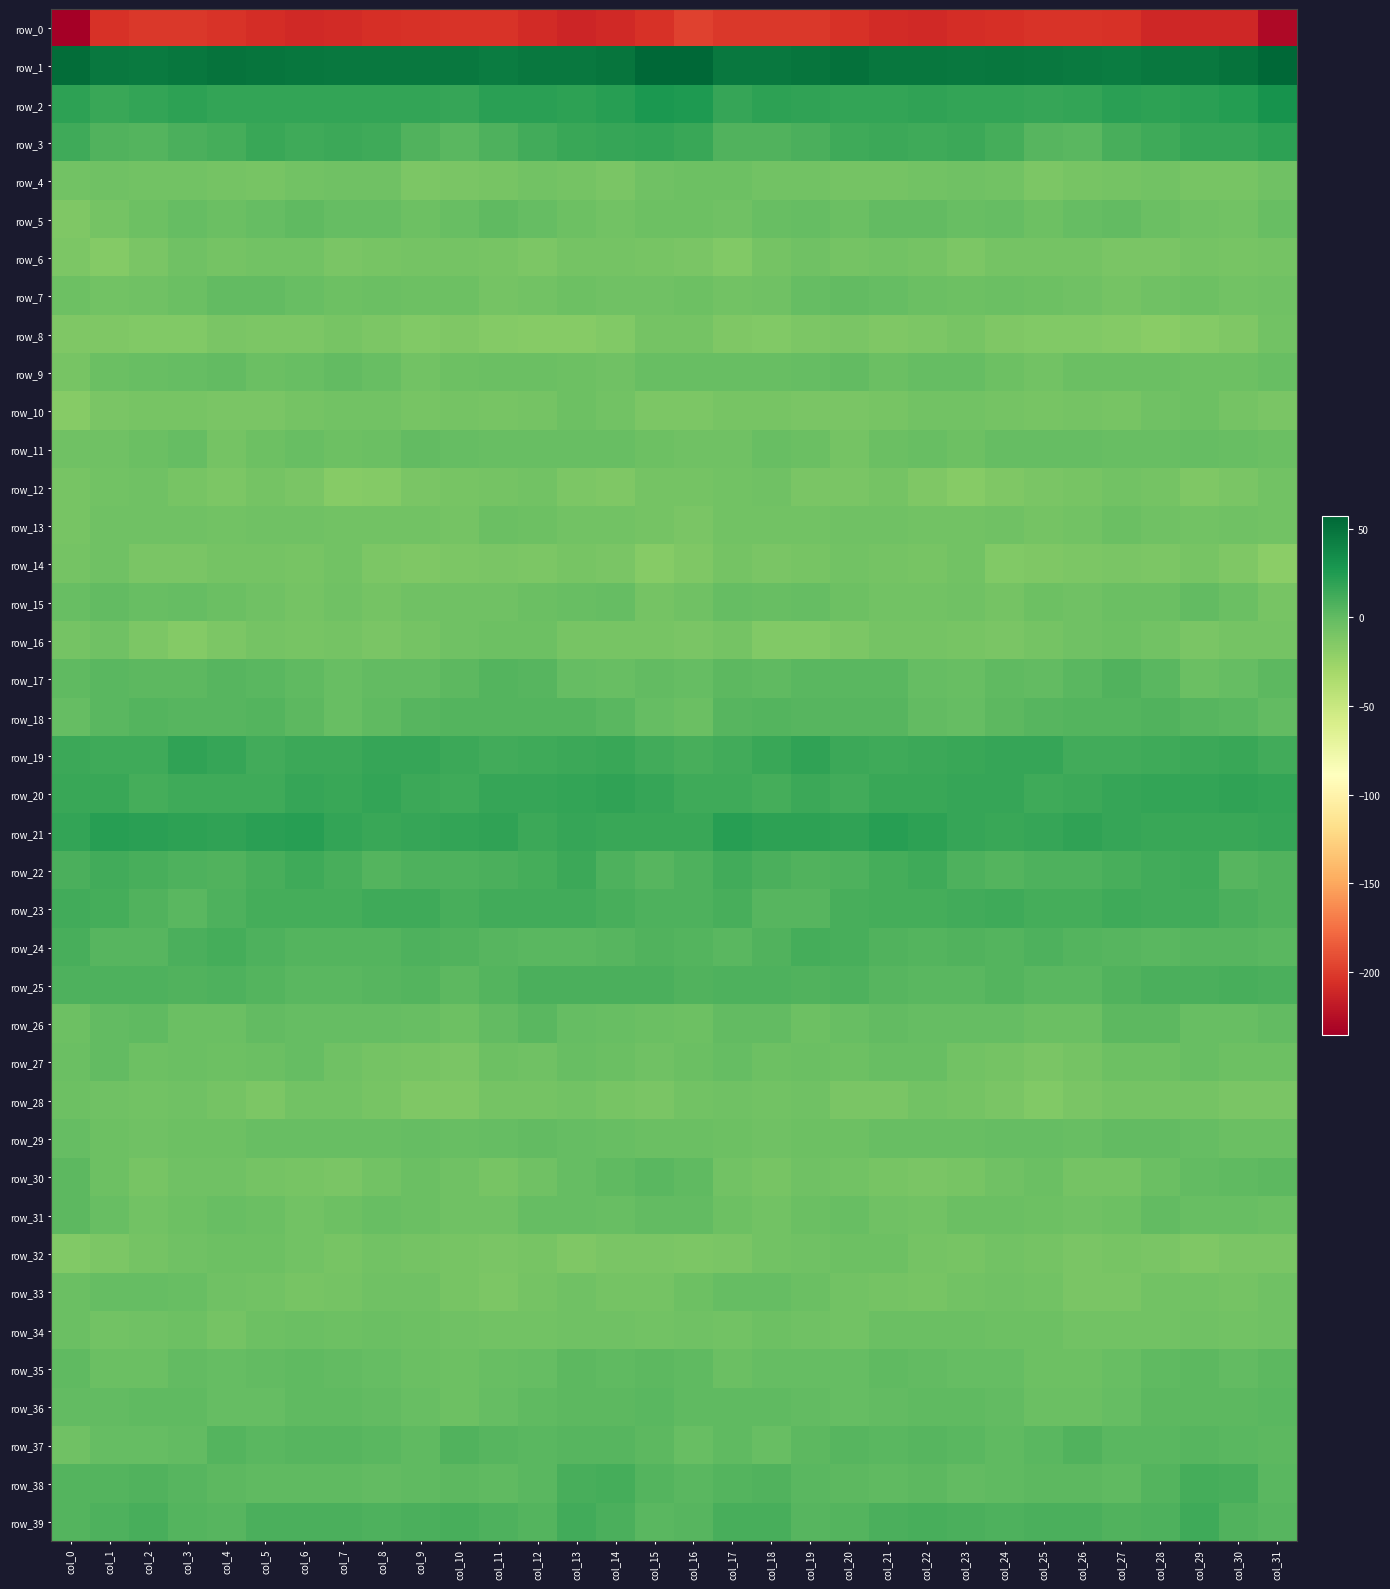

At which label does row_13 first exceed -6?

col_11